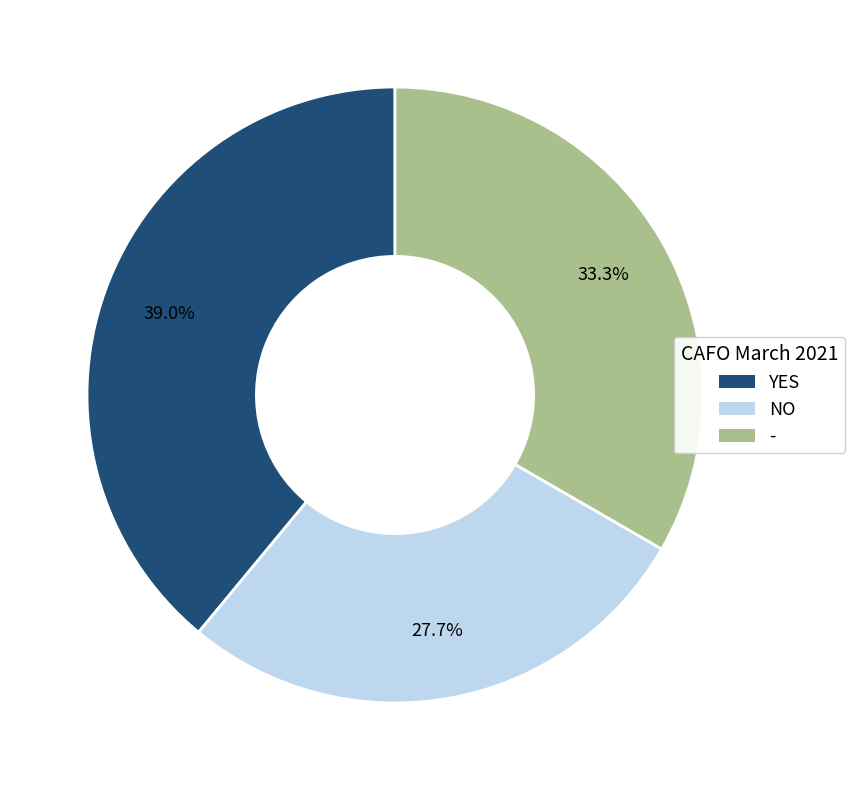

To the nearest percent, what portion does YES represent?

39%